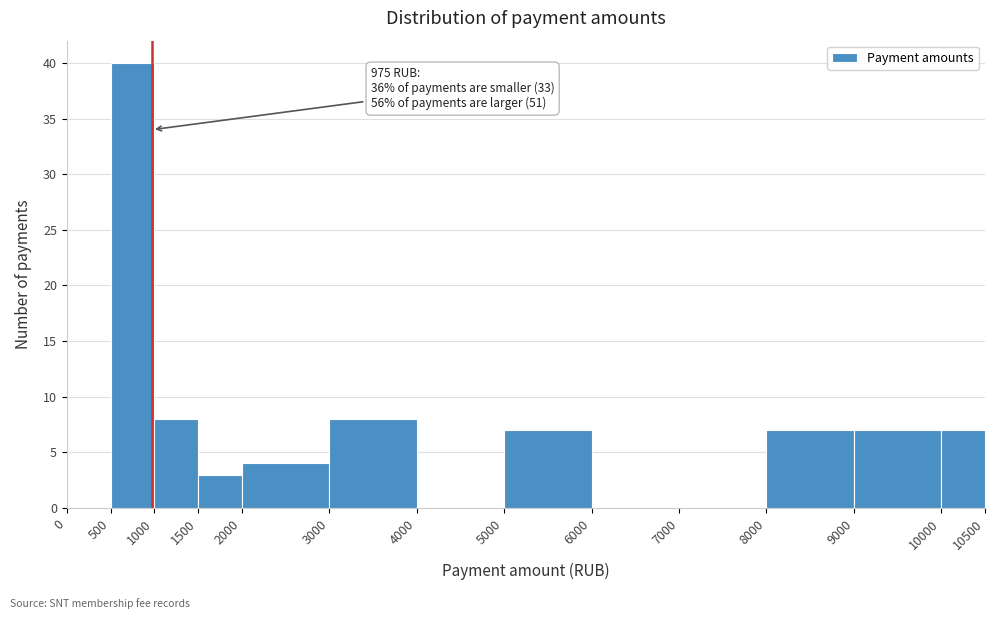

Which range on the x-axis has the tallest bar?

500 to 1000